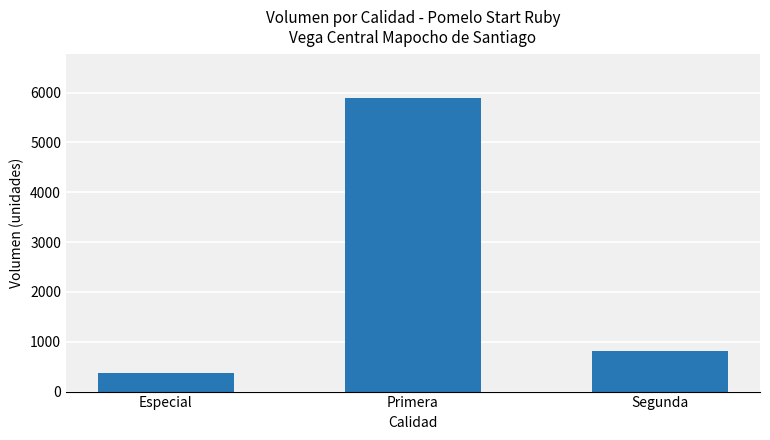

What is the smallest value displayed?

370